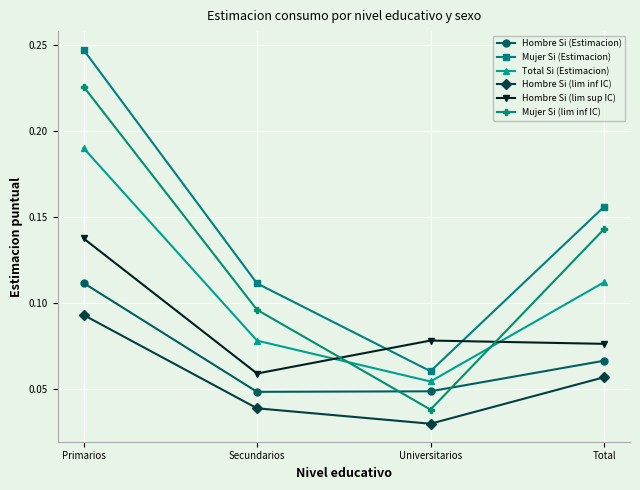

Which series changed the most between Primarios and Secundarios?

Mujer Si (Estimacion)